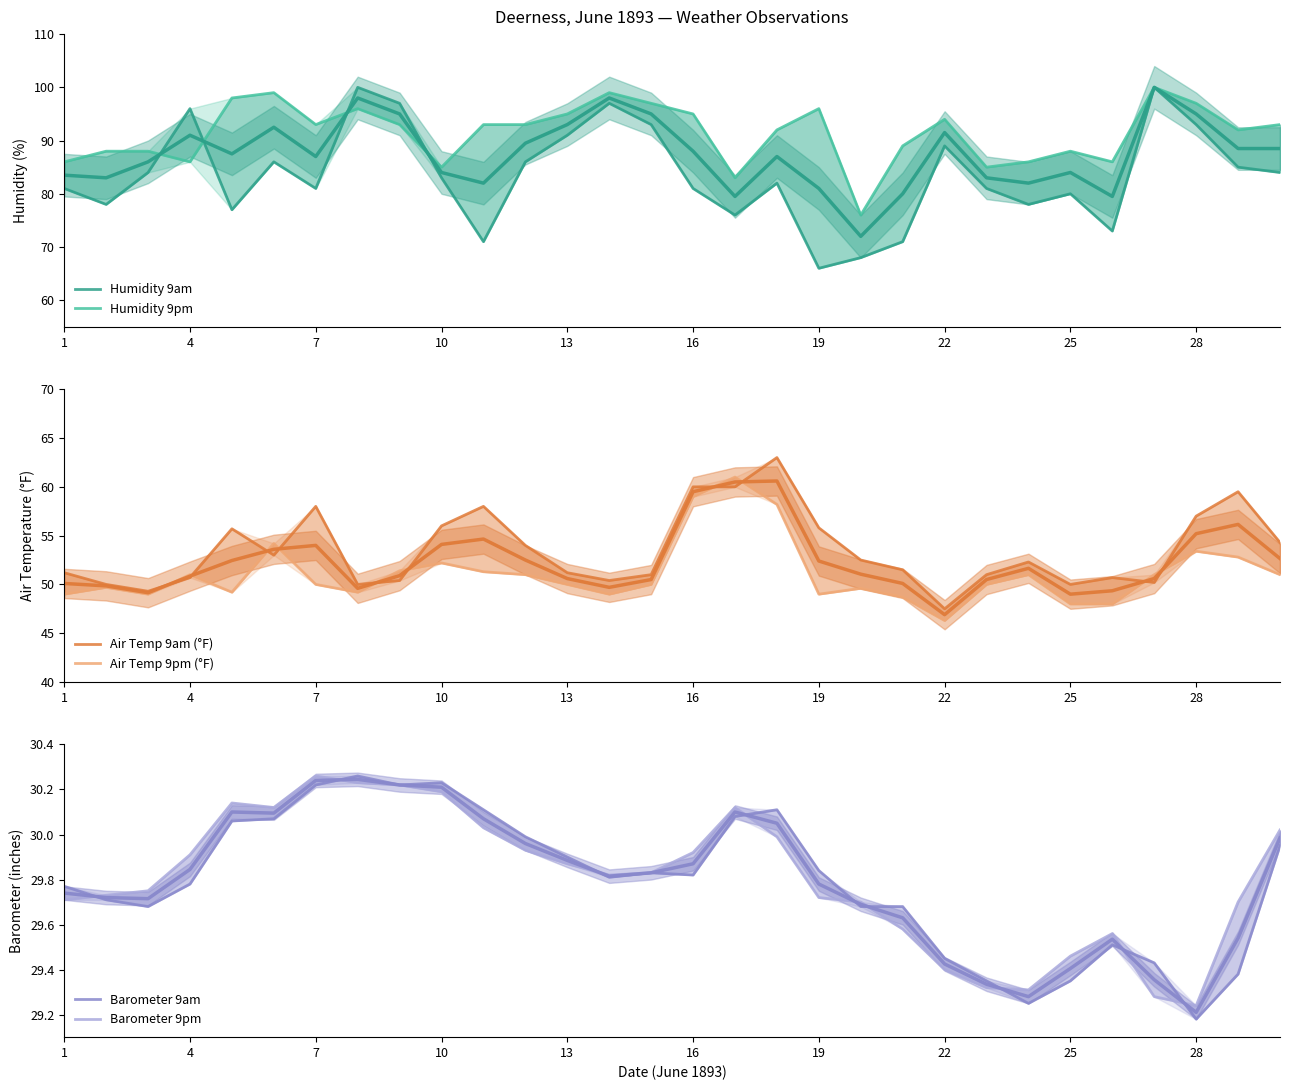

How many data points does each series have?

30